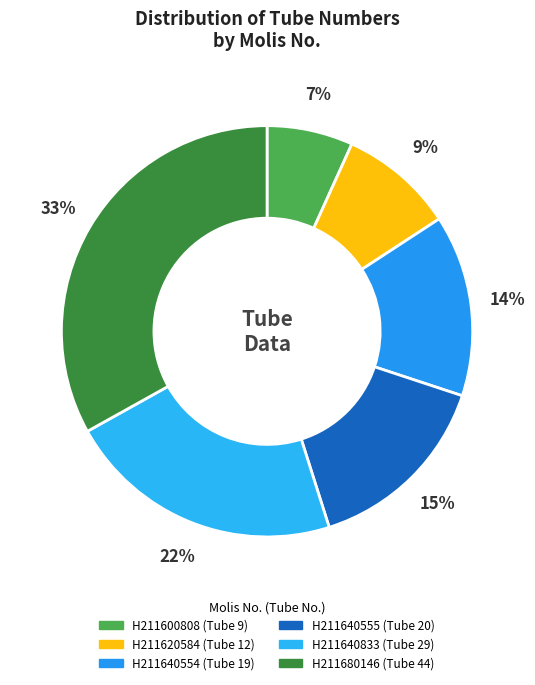

To the nearest percent, what is the combined percentage of H211620584 and H211680146?

42%